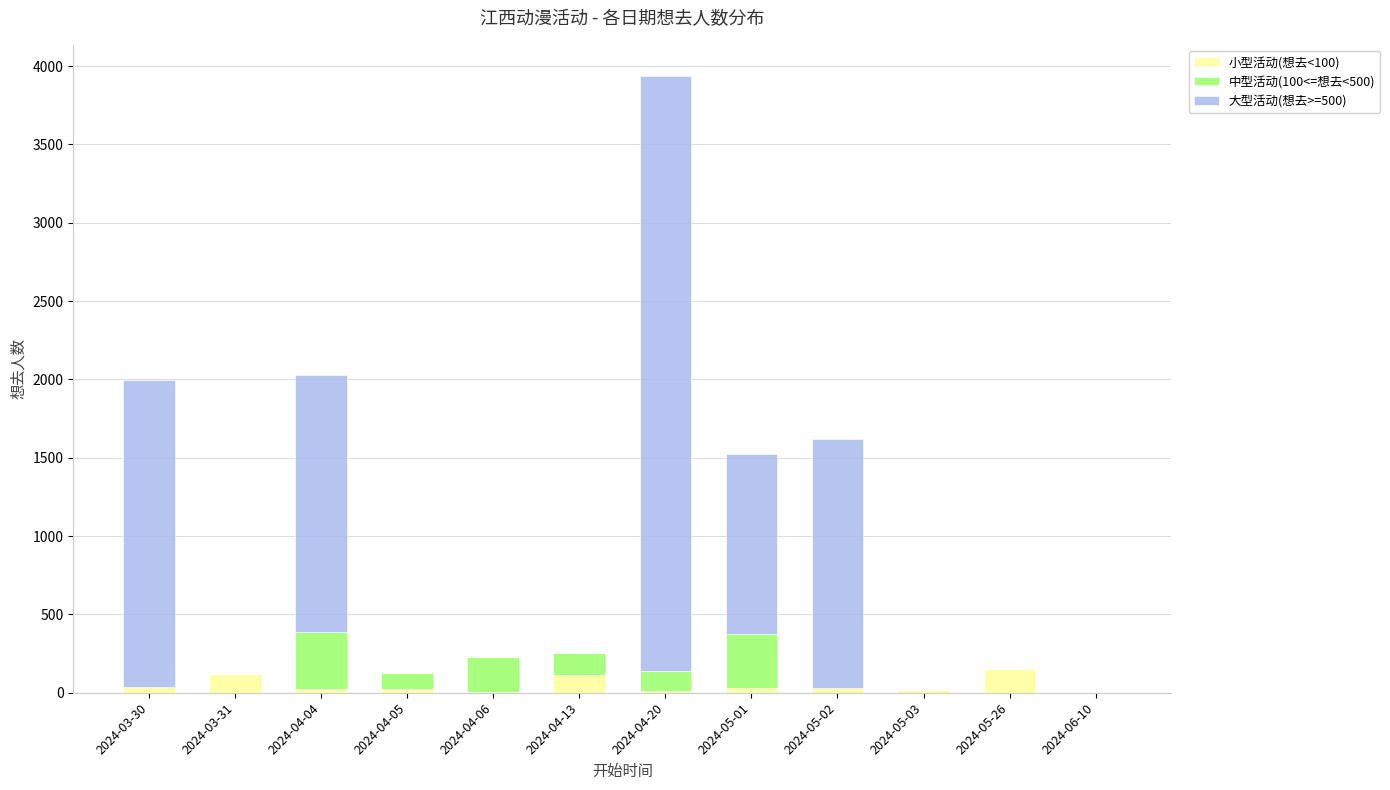

At which category is the sum across all series the highest?

2024-04-20